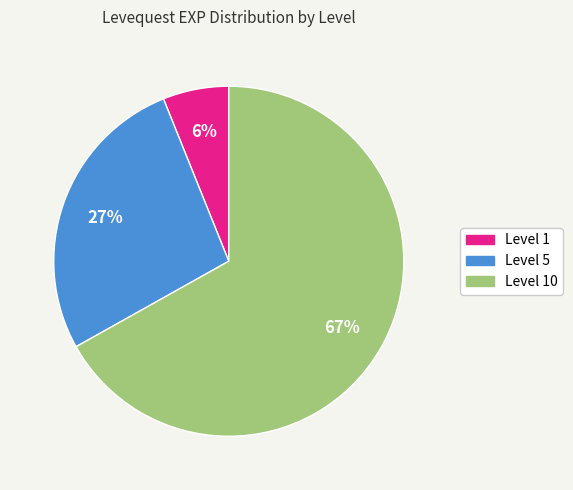

Which slice is the smallest?

Level 1